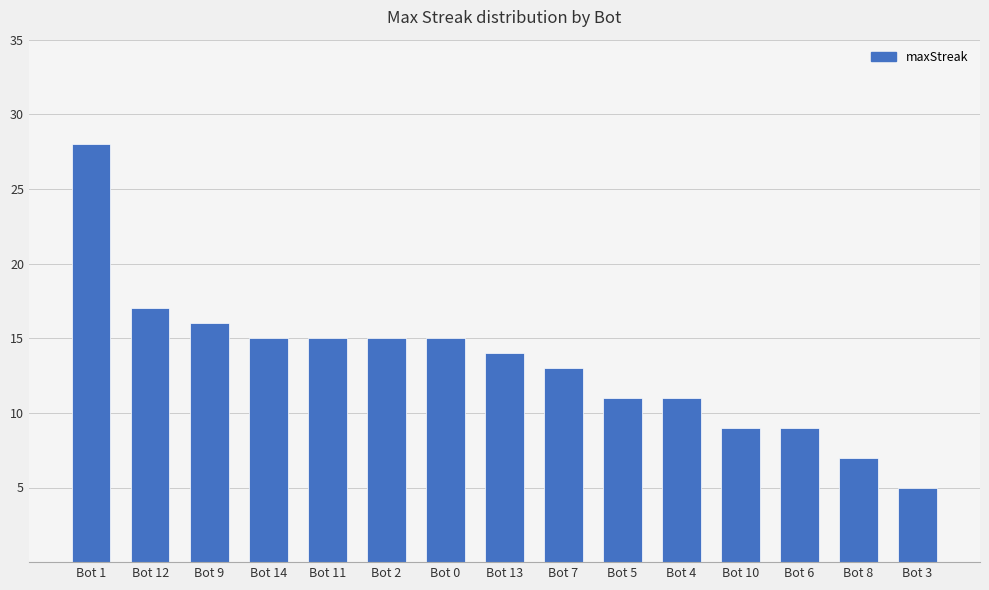

What position from the right is Bot 8?

2